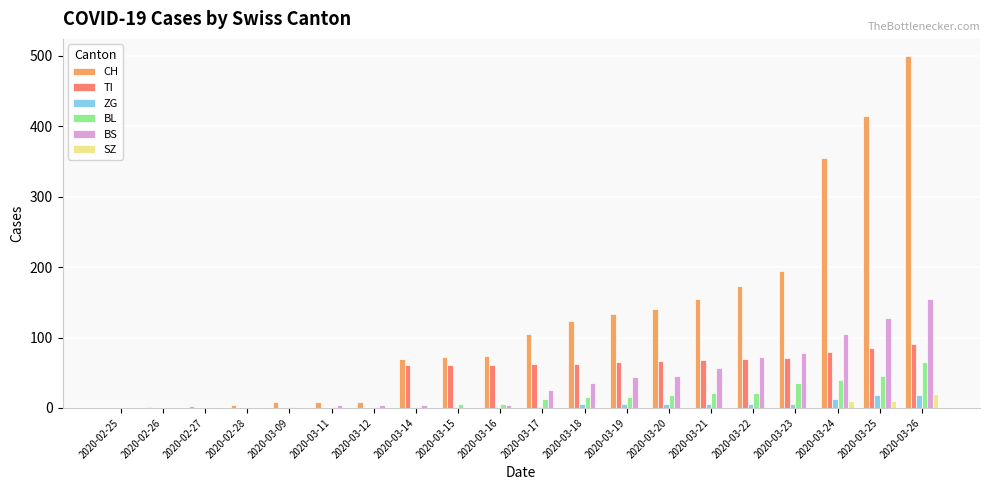

The TI series shows 70 at 2020-03-22. True or false?

True